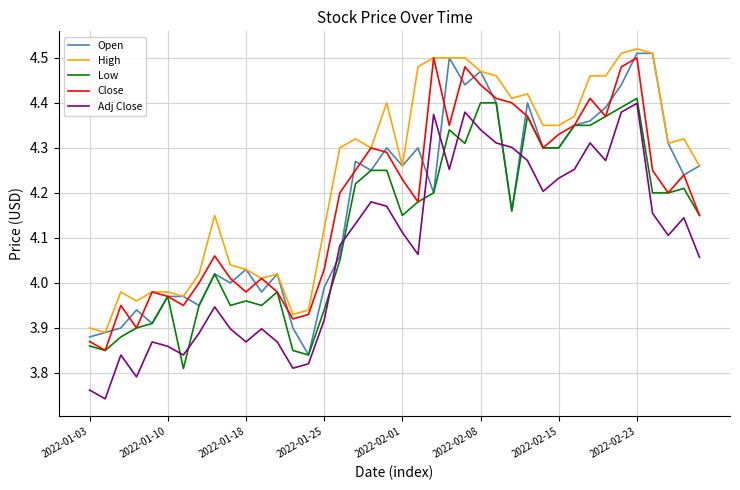

What are all the series names shown in the legend?

Open, High, Low, Close, Adj Close